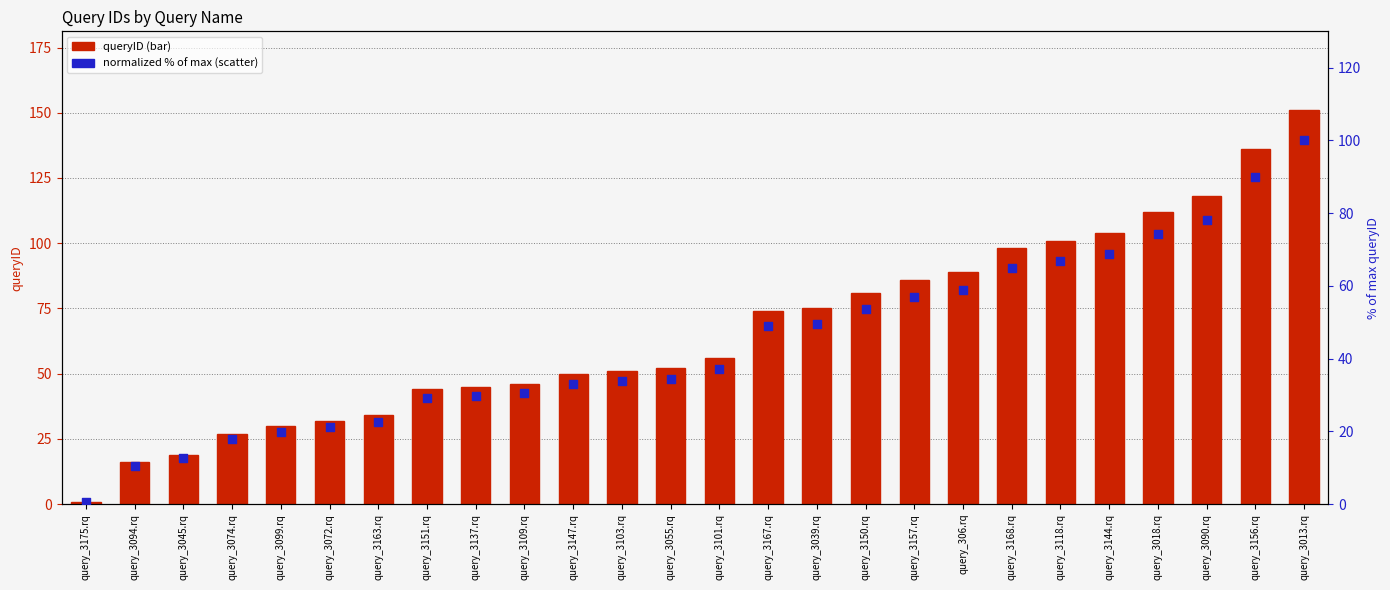

At which category is the sum across all series the highest?

query_3013.rq